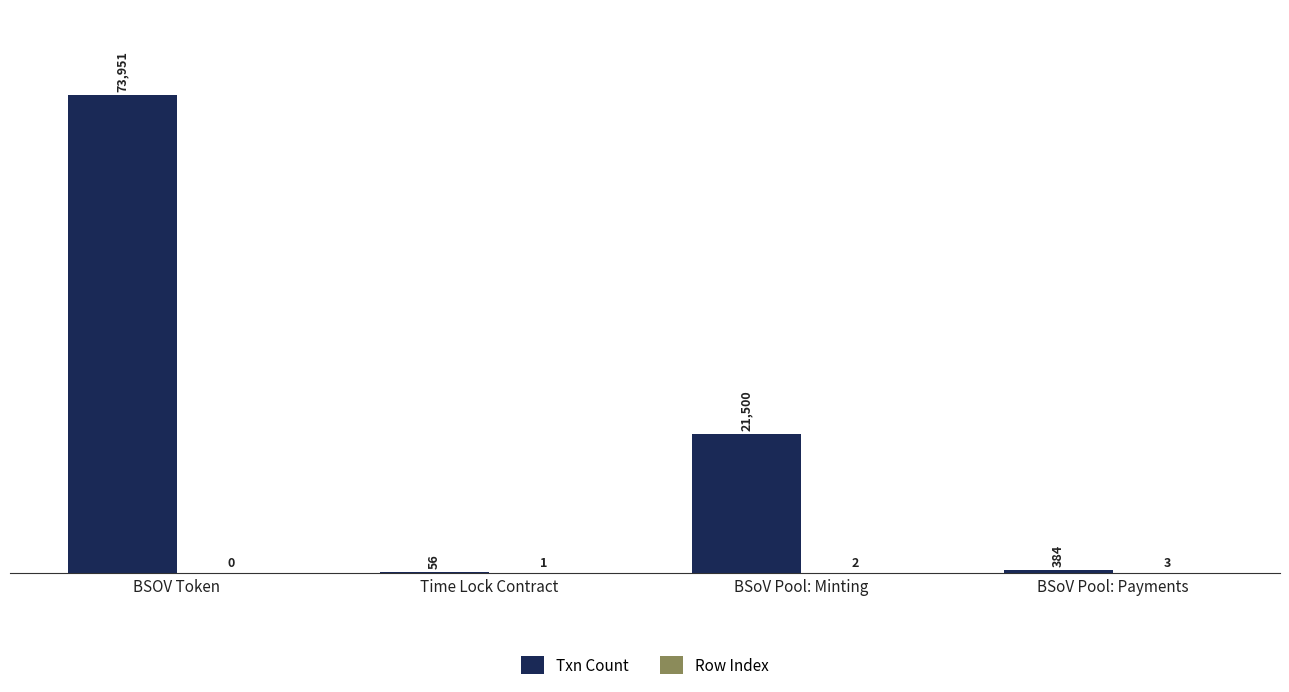

At which category is the sum across all series the highest?

BSOV Token